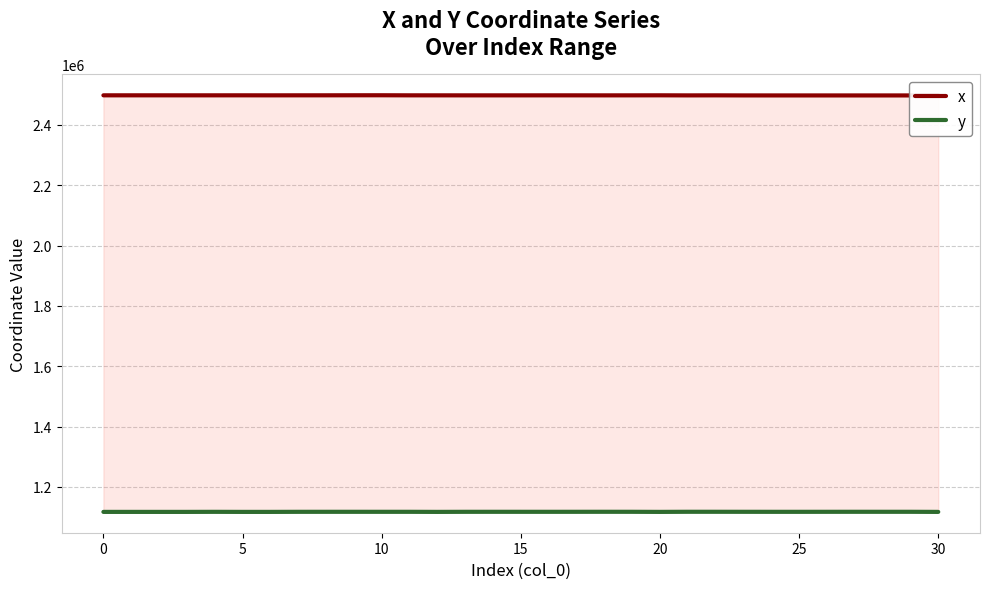

At which category does the chart reach its minimum across all series?

5